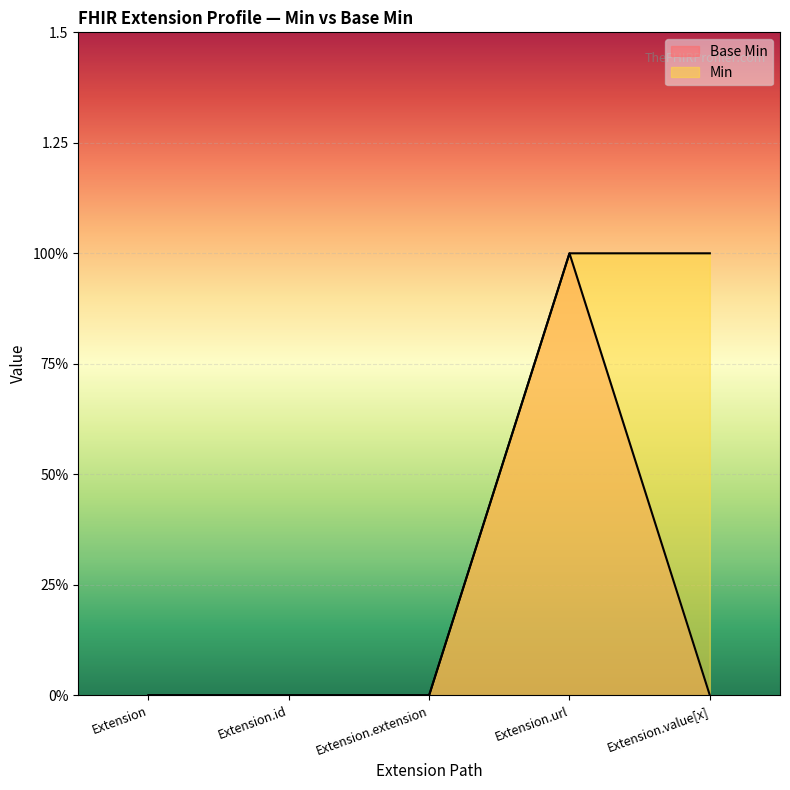

List the series in order of their peak value, lowest first.

Base Min, Min